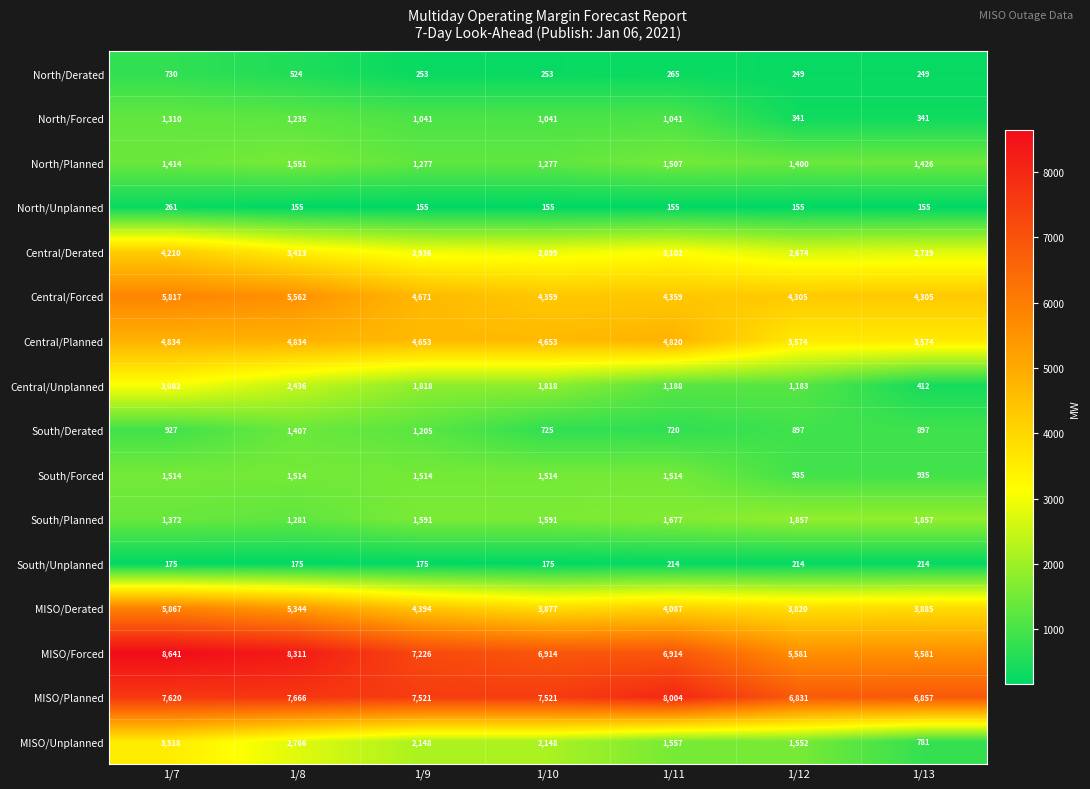

What is the average value of the South/Derated series?

968